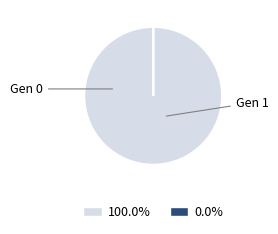

Is there any slice that represents more than half of the pie?

Yes